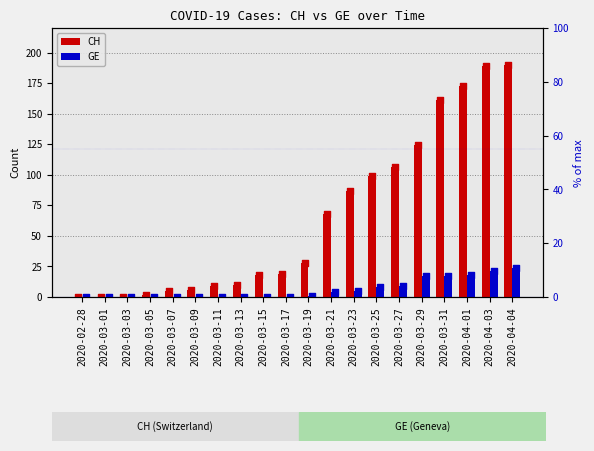

Which series contains the lowest Y value?

CH